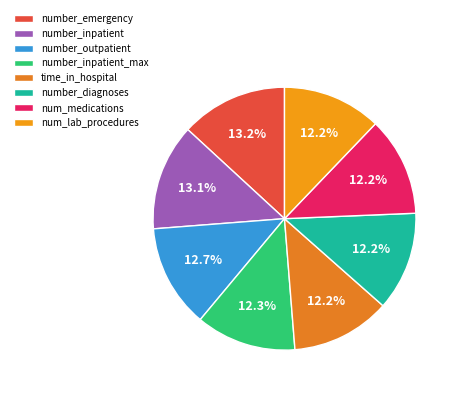

Is the sum of number_diagnoses and number_inpatient greater than half?

No